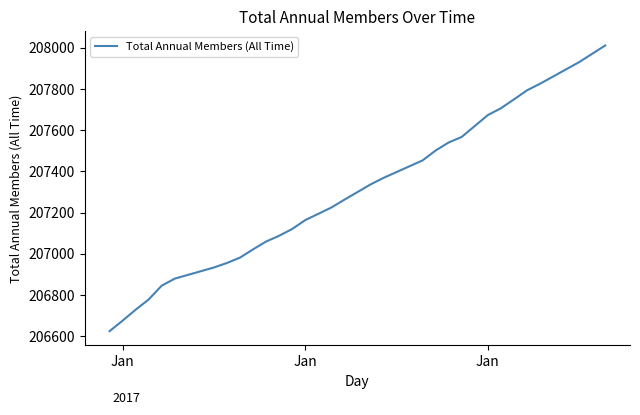

What is the difference between the maximum and minimum values?

1387